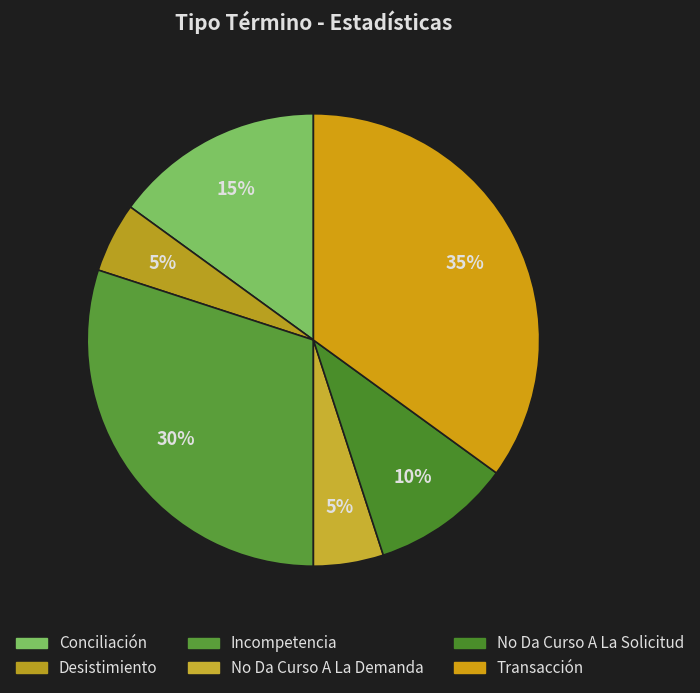

Is No Da Curso A La Demanda the majority of the pie?

No